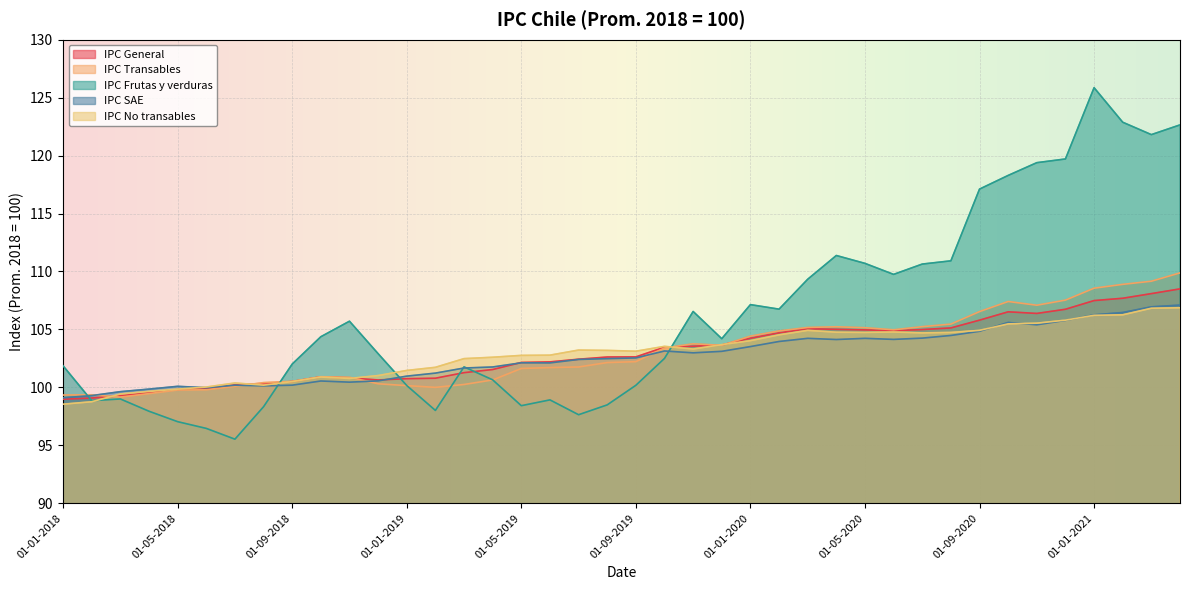

The value of IPC SAE at 01-12-2018 is 100.6. True or false?

True